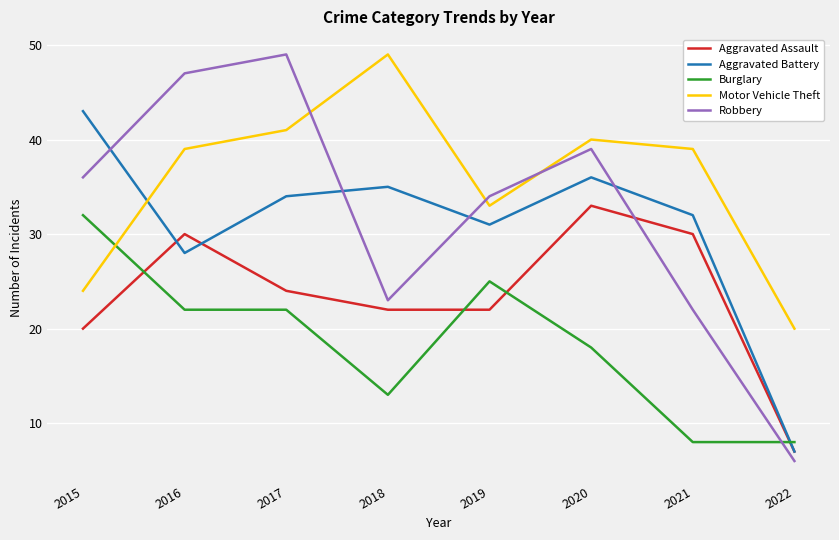

True or false: Aggravated Assault and Motor Vehicle Theft intersect in this chart.

False